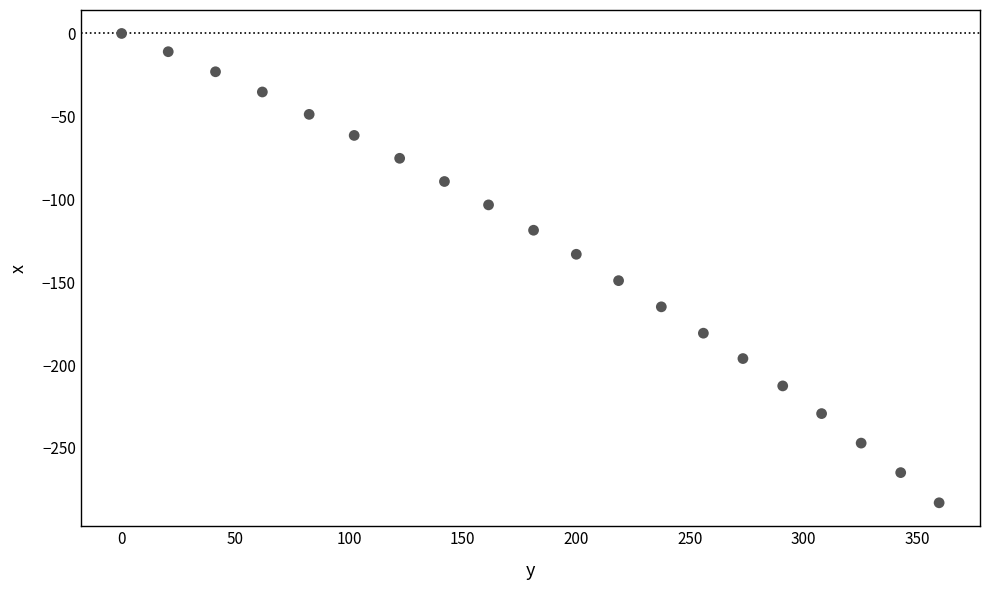

What is the range of X values (max minus min)?

359.6